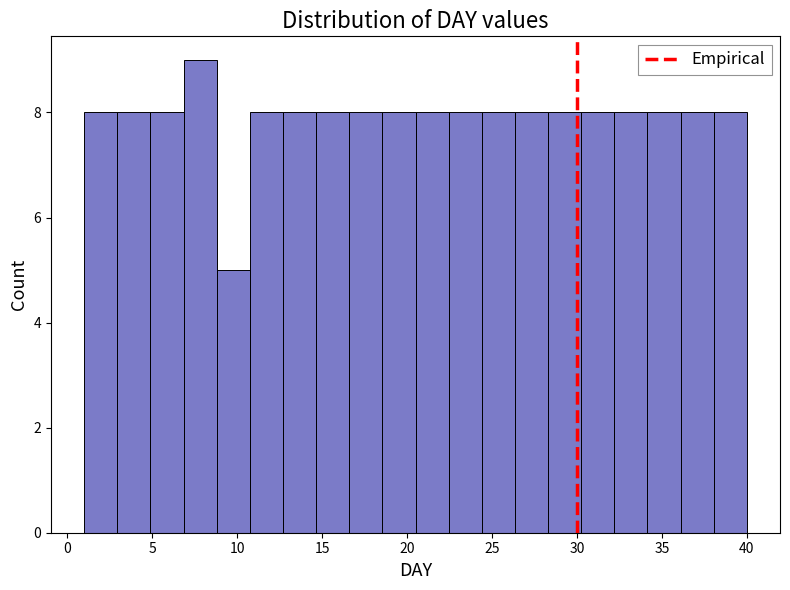

Read against the x-axis, roughly where is the centre of the tallest bar?

8.0